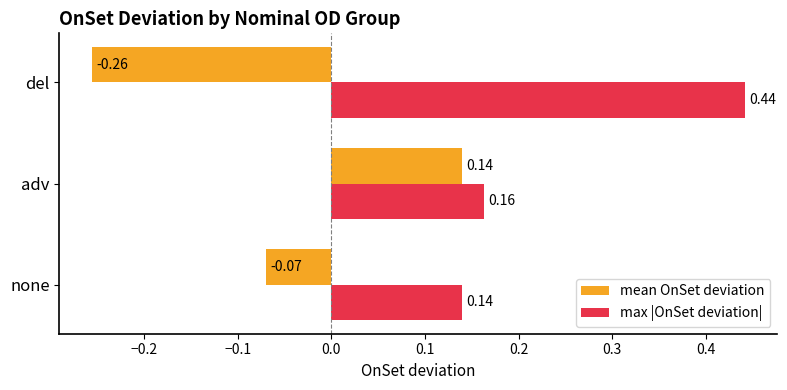

Between adv and del, which series saw the biggest shift?

mean OnSet deviation